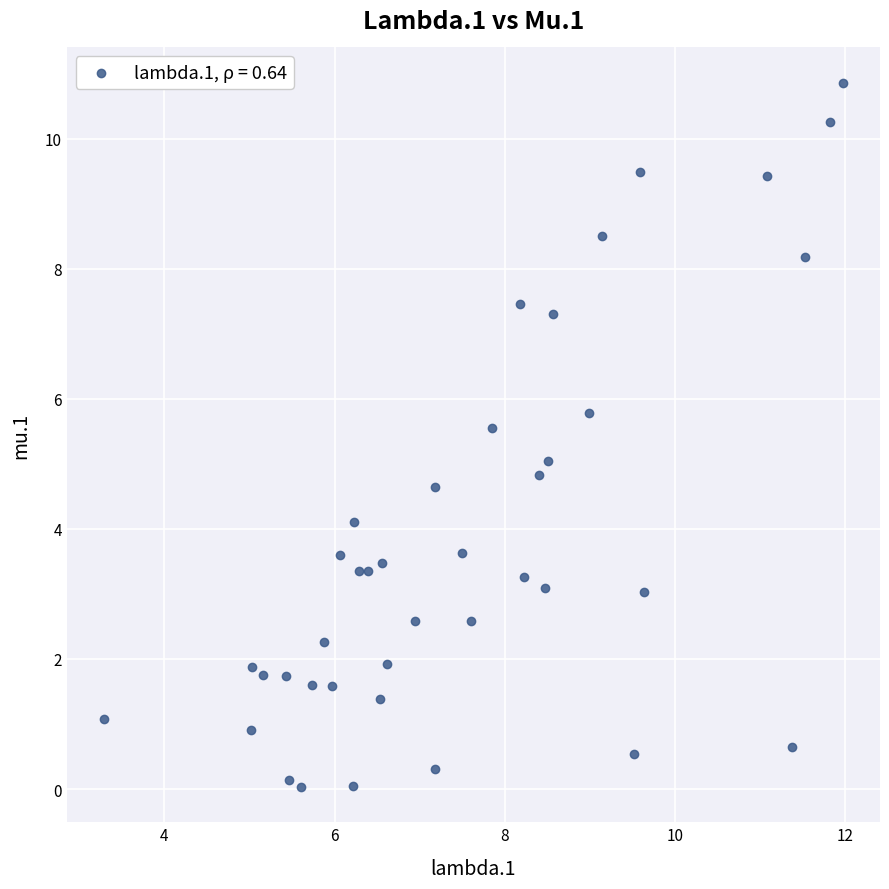

What is the range of X values (max minus min)?

8.7